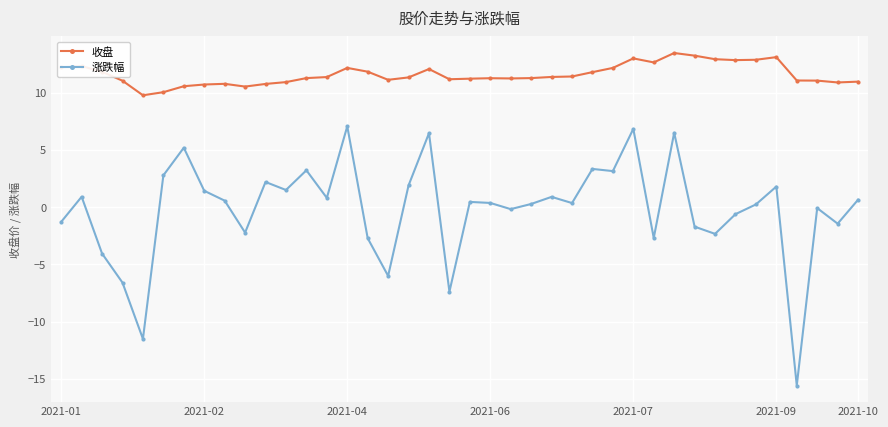

Rank the series by their average value, from highest to lowest.

收盘, 涨跌幅